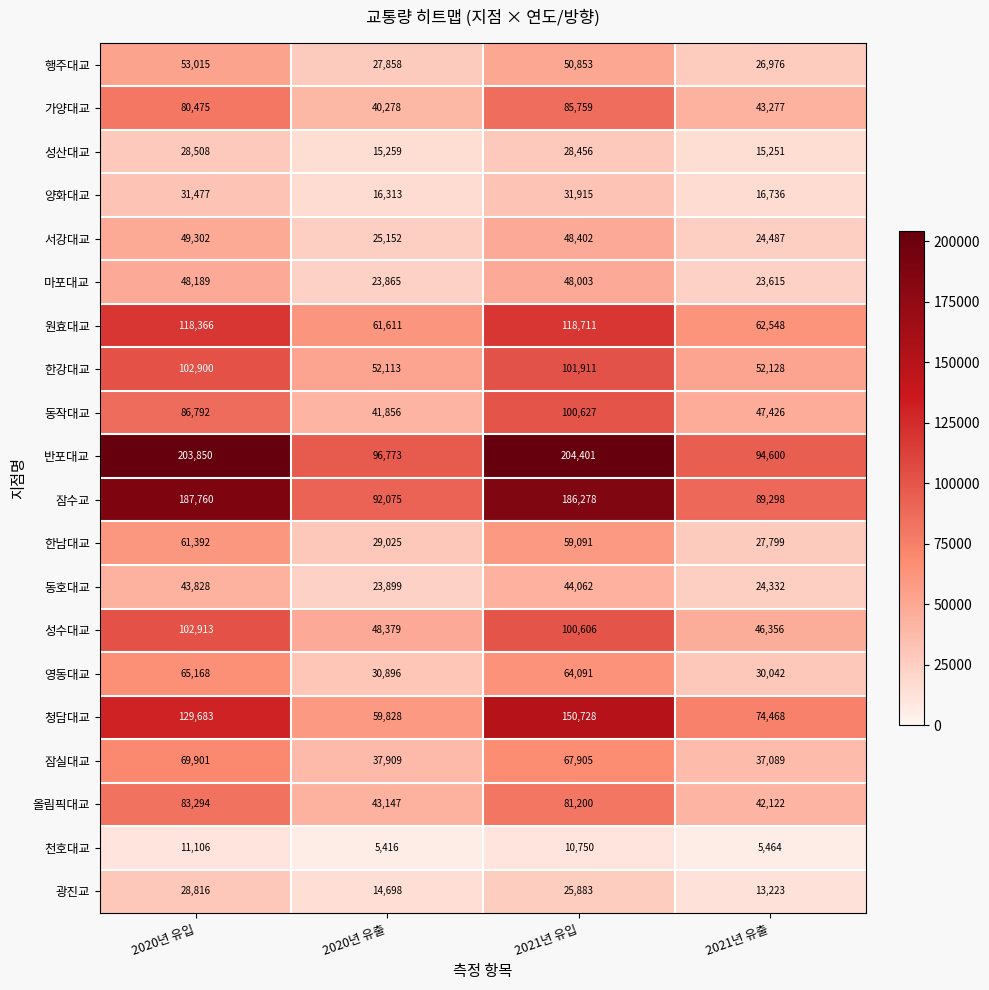

How many categories are shown in the chart?

4